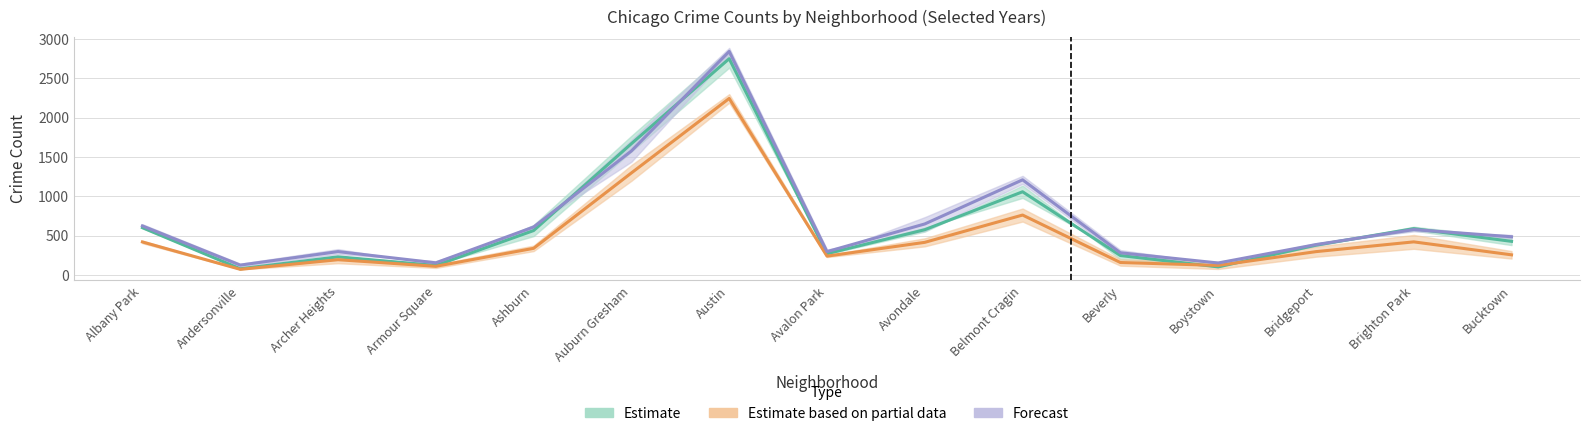

What is the difference between the maximum and minimum values in the Estimate series?

2666.5